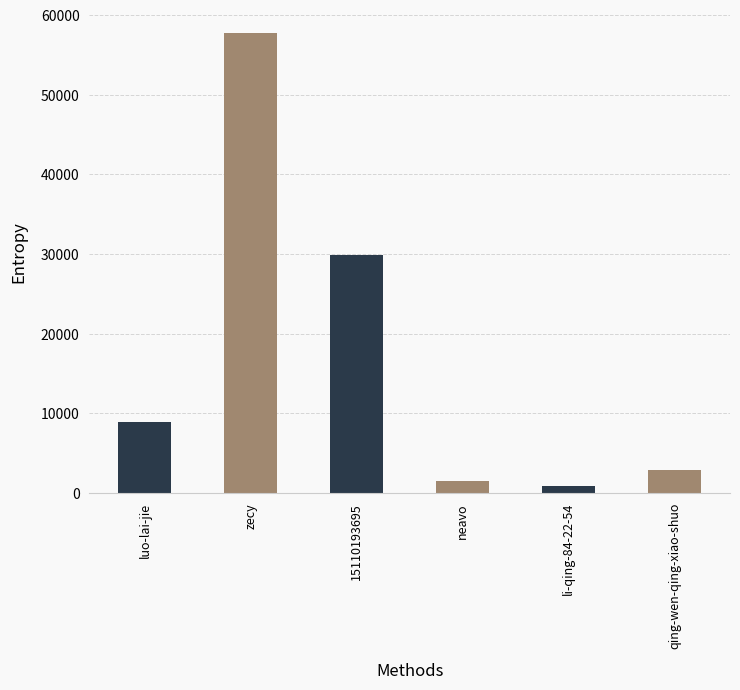

Reading left to right, transcribe all the data shown in this chart.

luo-lai-jie=8863	zecy=57764	15110193695=29934	neavo=1538	li-qing-84-22-54=860	qing-wen-qing-xiao-shuo=2912